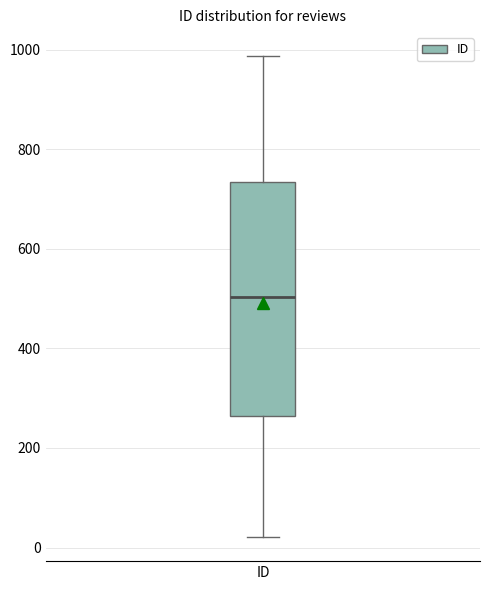

Read this box plot against the y-axis: the position of the median line, the range covered by the box, and the ends of both whiskers. The values are not printed on the chart, so give them approximately, as read against the axis.

median 500, box 260 to 740, whiskers 20 to 980